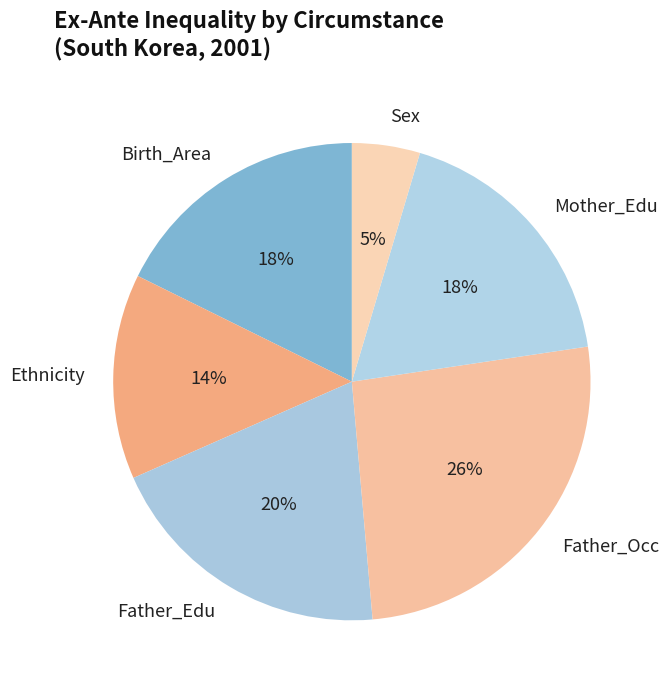

True or false: Sex accounts for 18% of the total.

False